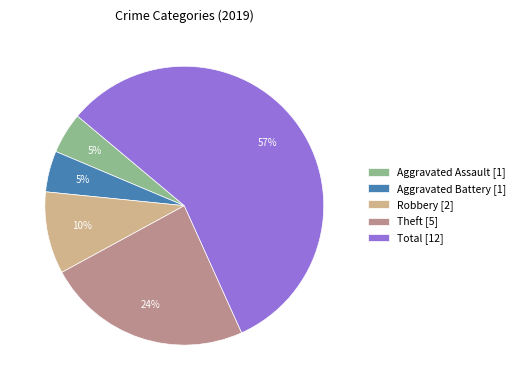

To the nearest percent, what is the difference between the Robbery [2] and Theft [5] slice percentages?

14%